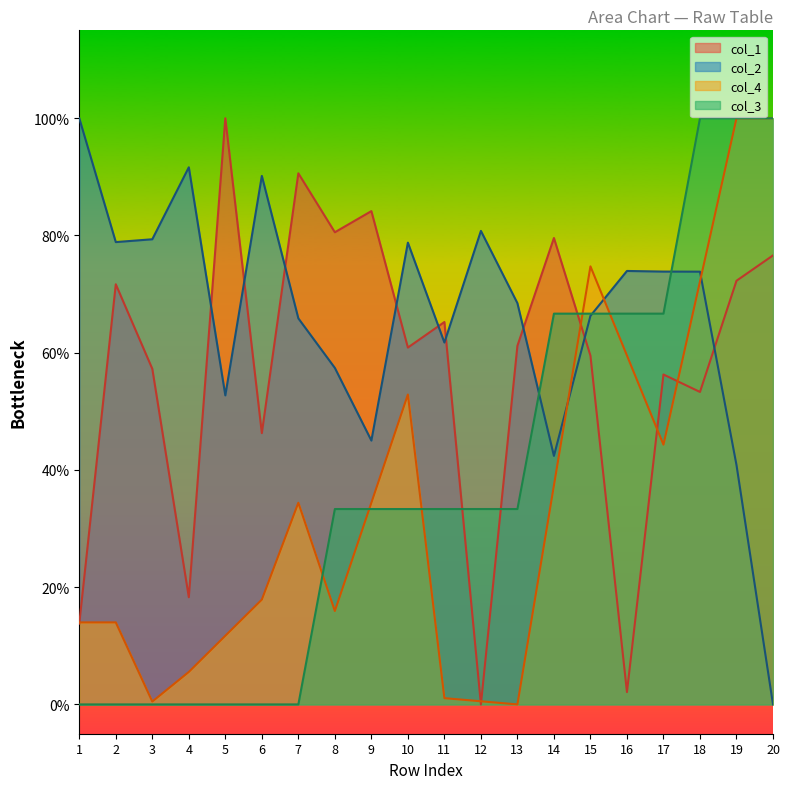

What is the maximum value shown in the chart?

1.0